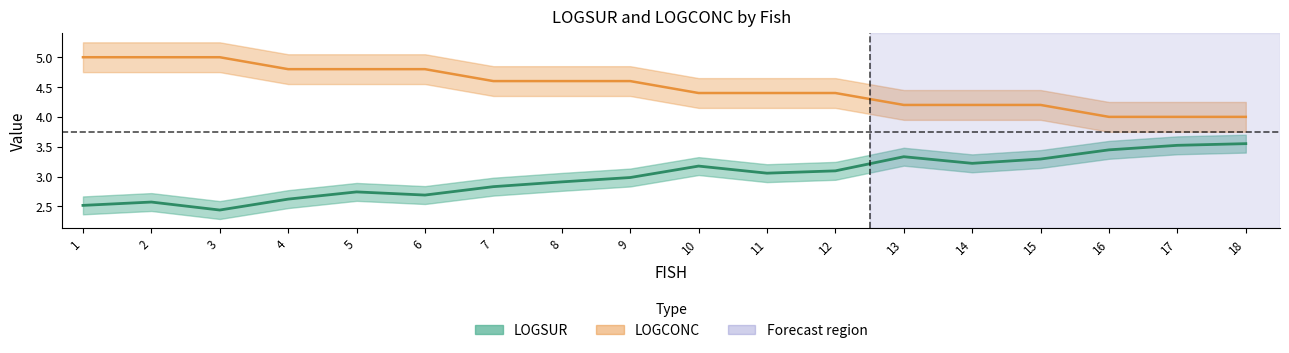

At which category does LOGSUR reach its first local peak?

2